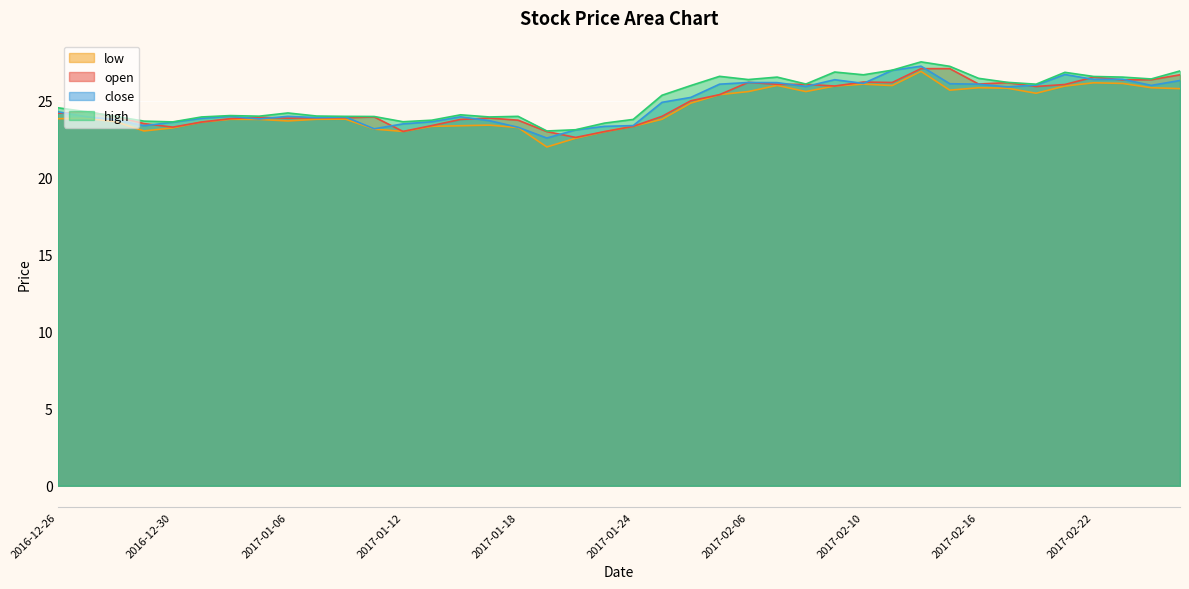

What is the minimum value shown in the chart?

22.0